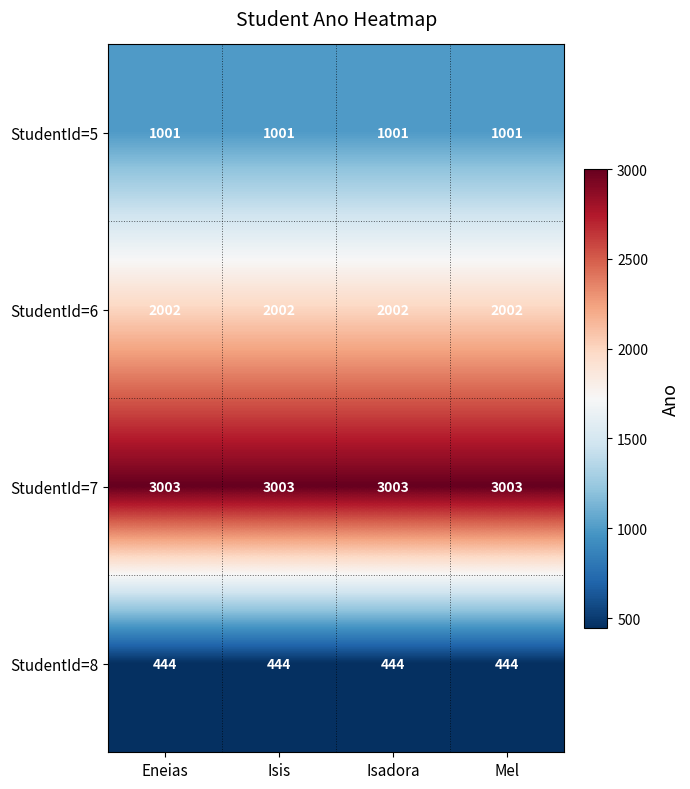

True or false: StudentId=5 has a value of 1001 at Eneias.

True